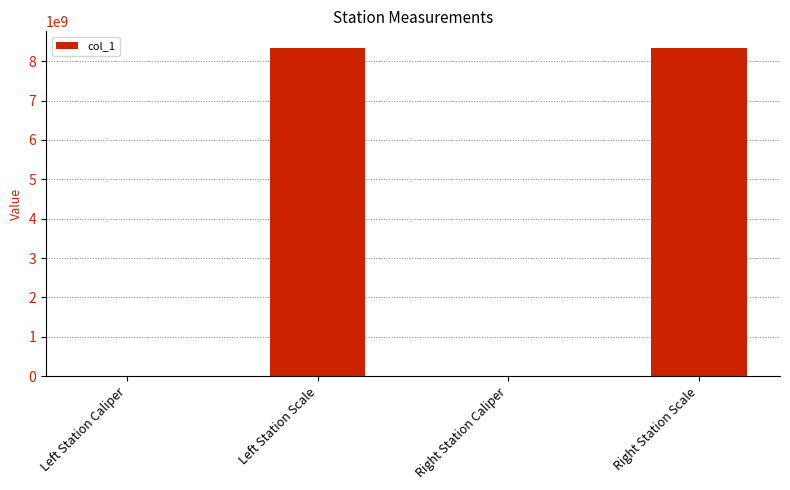

How many series are shown in this chart?

1